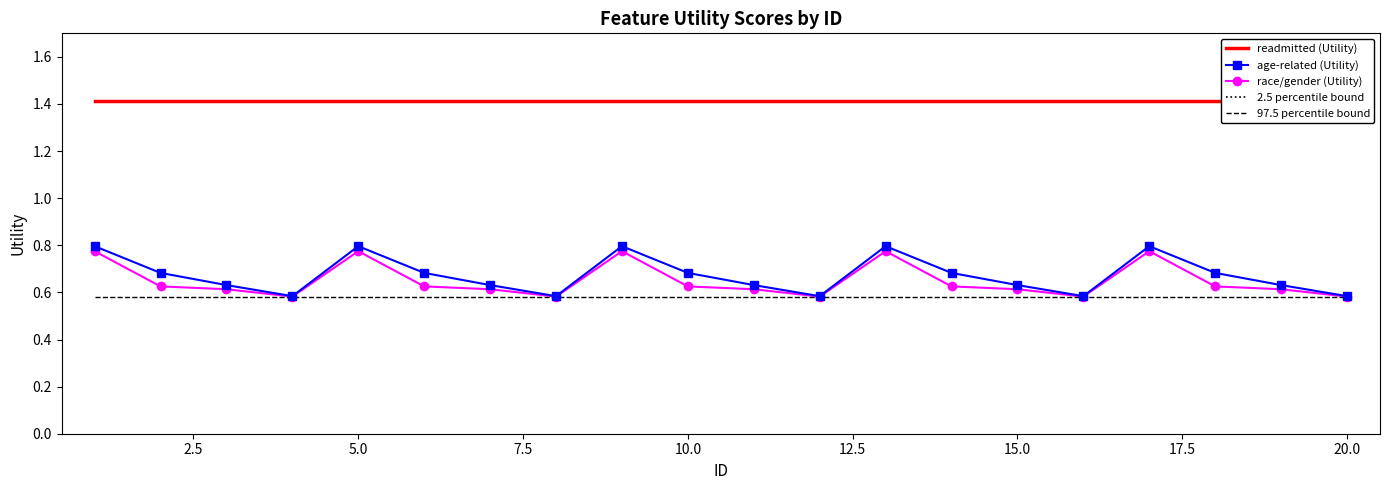

What are all the series names shown in the legend?

readmitted (Utility), age-related (Utility), race/gender (Utility), 2.5 percentile bound, 97.5 percentile bound